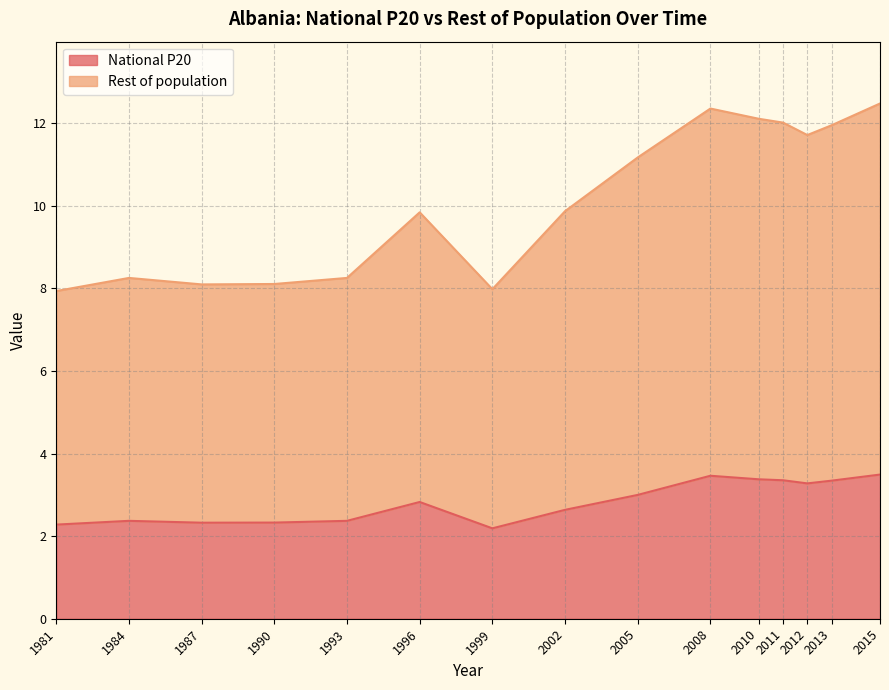

What is the value of the Rest of population point at the 2nd from the left?

8.3